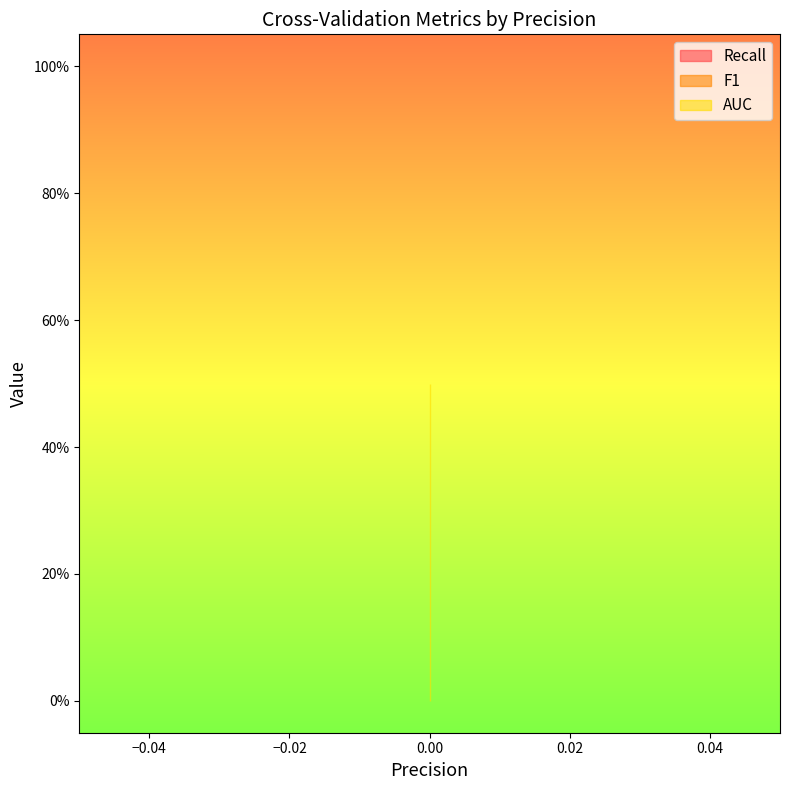

Reading right to left, transcribe all the data shown in this chart.

Recall: 0=0.0	0=0.0	0=0.0
F1: 0=0.0	0=0.0	0=0.0
AUC: 0=0.5	0=0.5	0=0.5